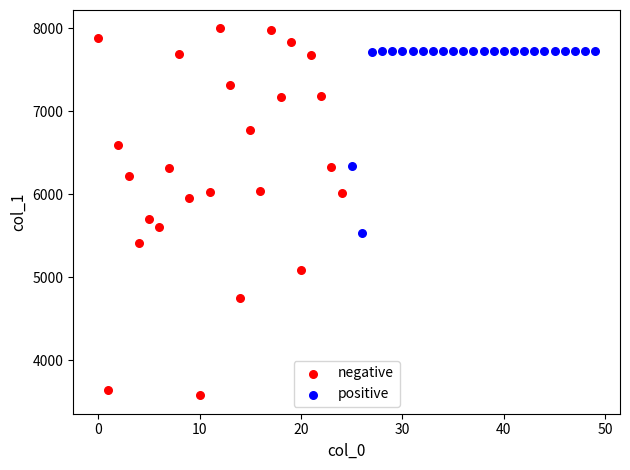

Which series contains the highest Y value?

negative